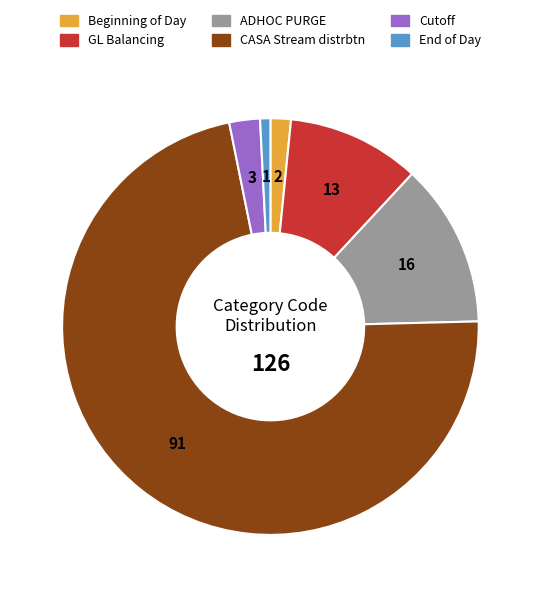

Is it true that Cutoff is 2% of the pie?

True